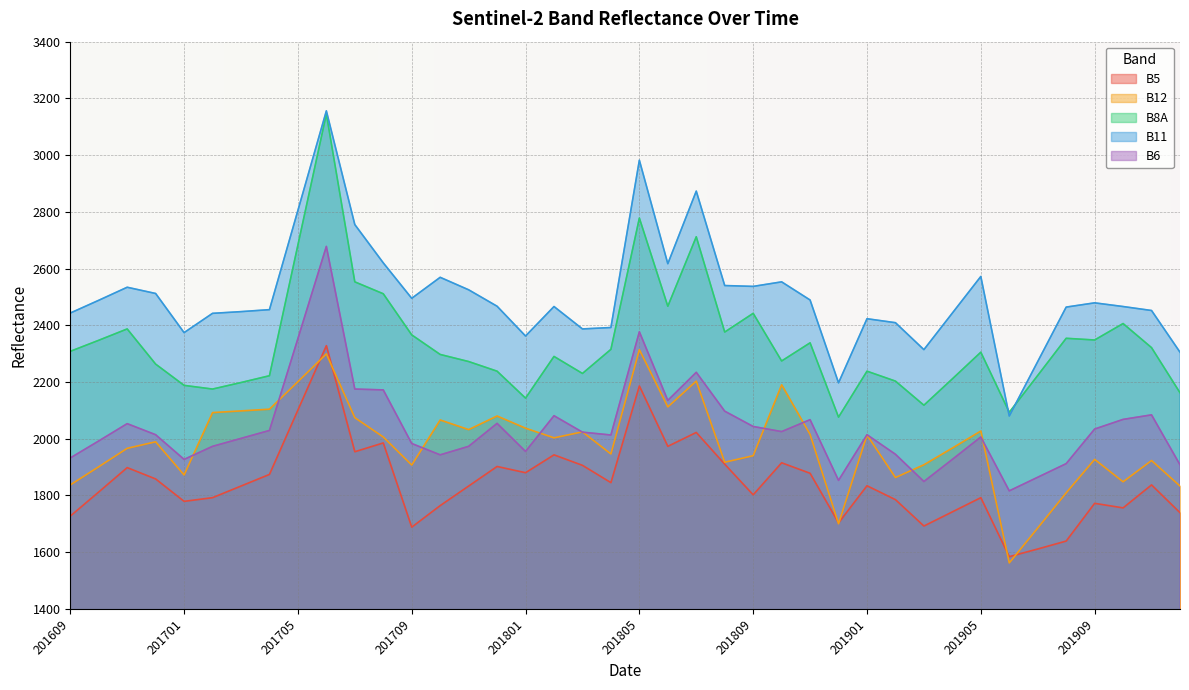

What is the value of the B6 point at the 32nd from the left?

1927